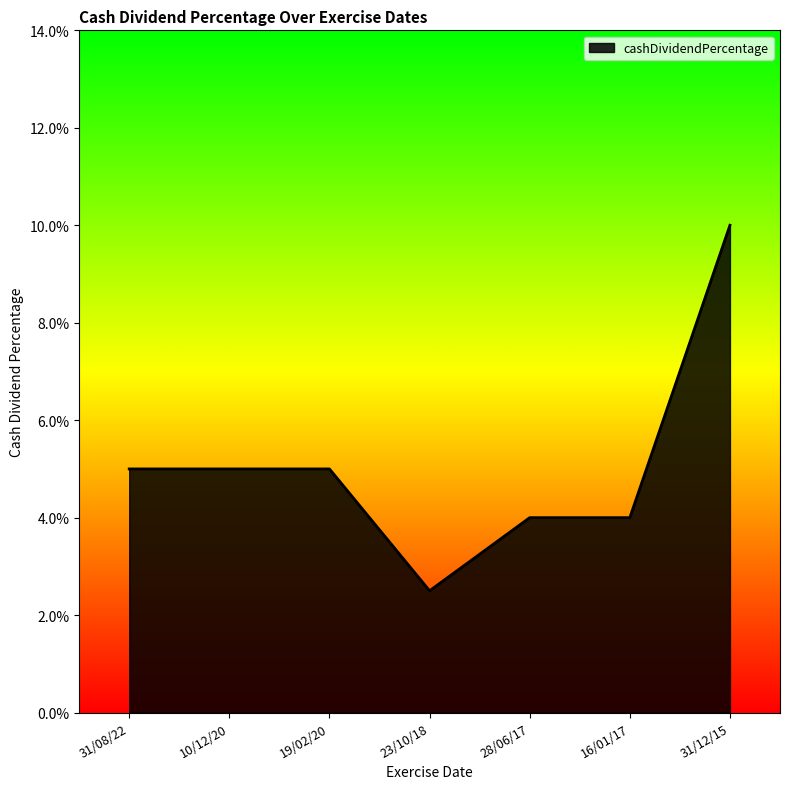

True or false: the data has more than 2 interior local peaks.

False